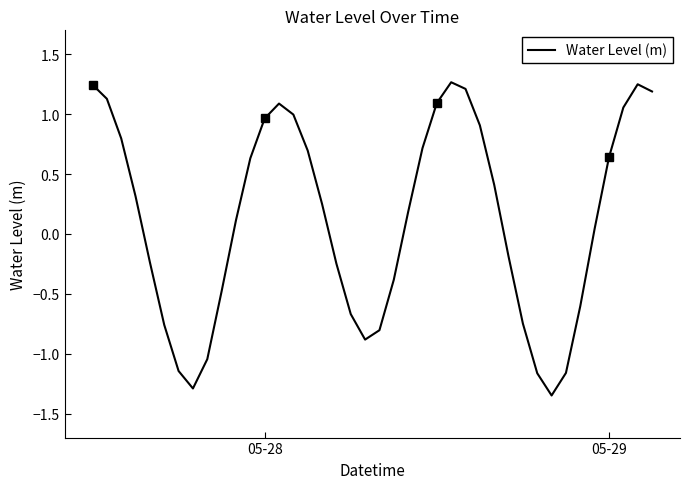

What is the highest value of the Water Level (m) series?

1.3